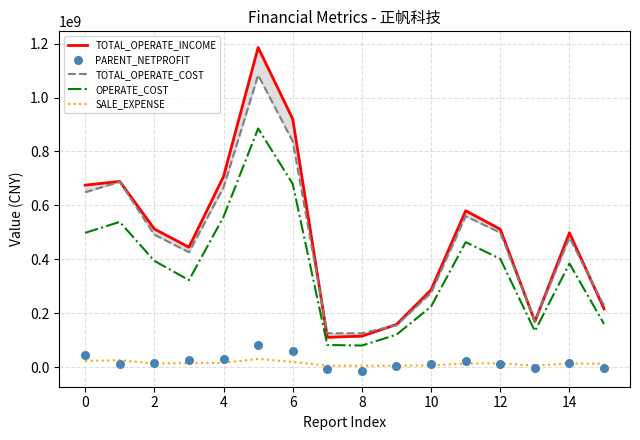

True or false: OPERATE_COST and SALE_EXPENSE cross at least once.

False